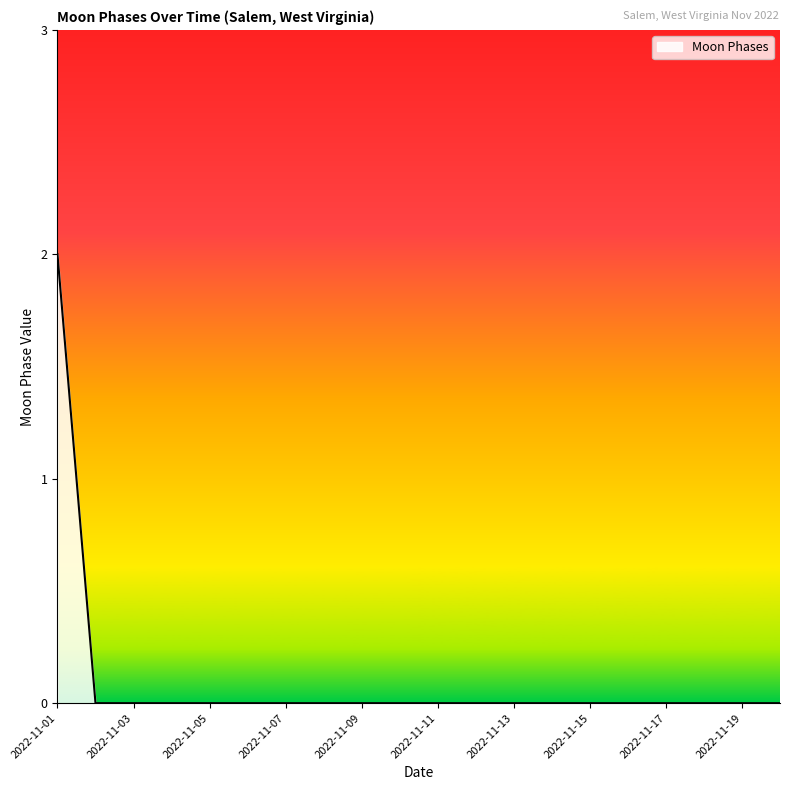

Is this an area chart (filled region under the line)?

Yes